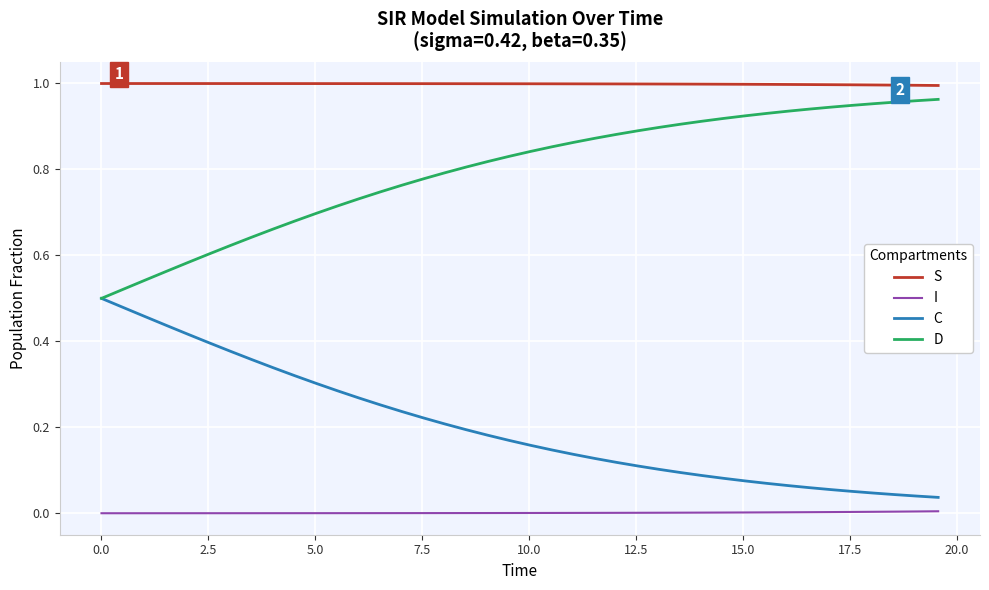

True or false: S and I cross at least once.

False